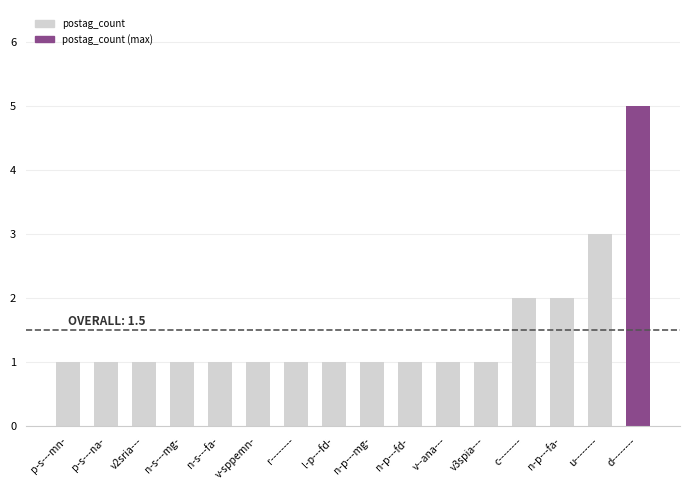

Approximately how many times larger is the value at p-s---mn- compared to n-p---fa-?

0.5